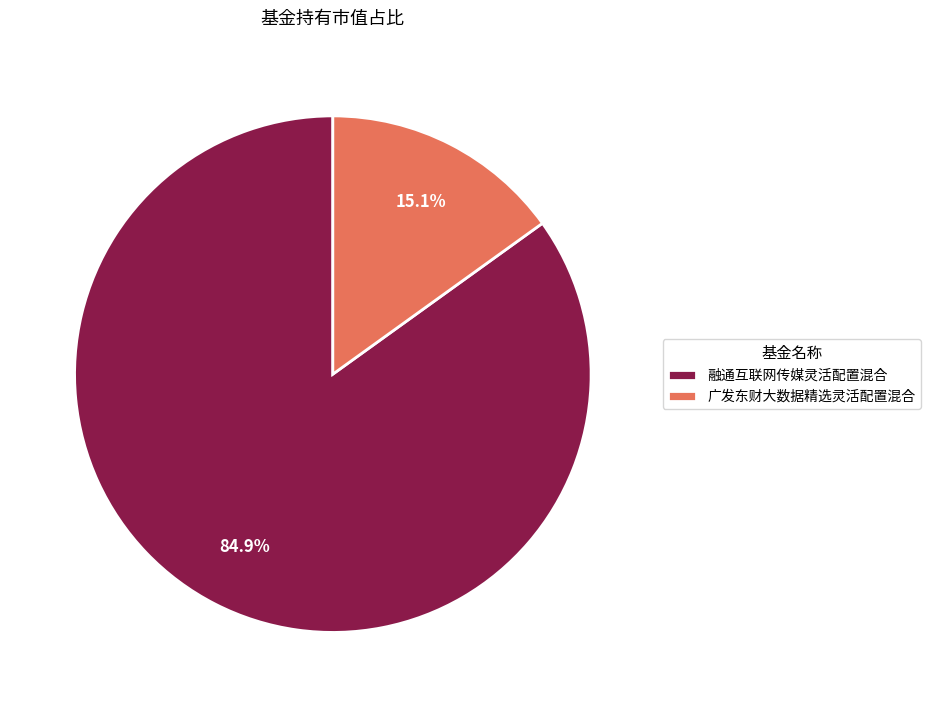

Between 融通互联网传媒灵活配置混合 and 广发东财大数据精选灵活配置混合, which is larger?

融通互联网传媒灵活配置混合